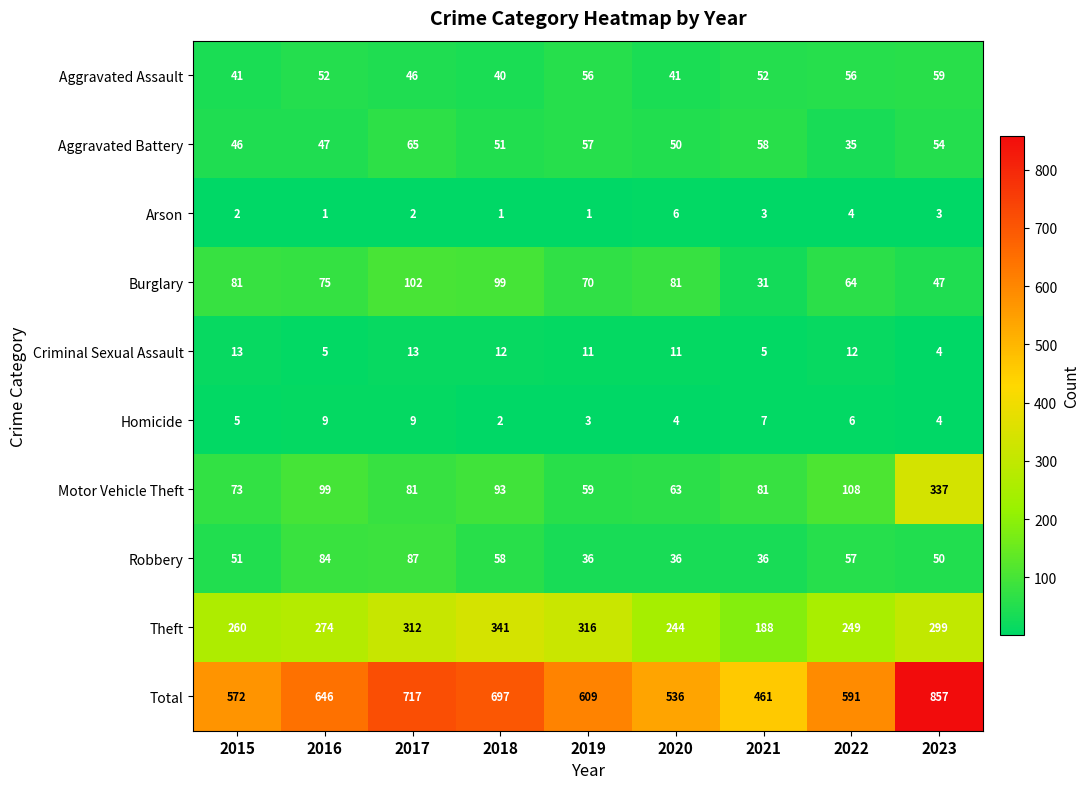

Is it true that Burglary equals 99 at 2018?

True